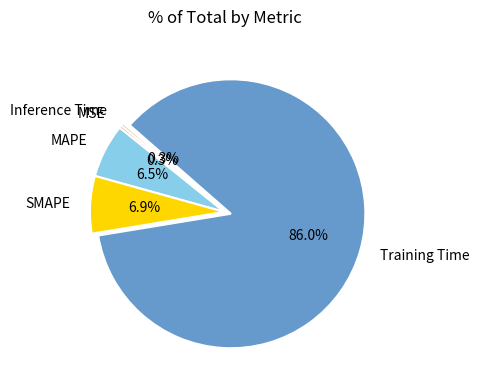

What is the largest slice in the pie chart?

Training Time